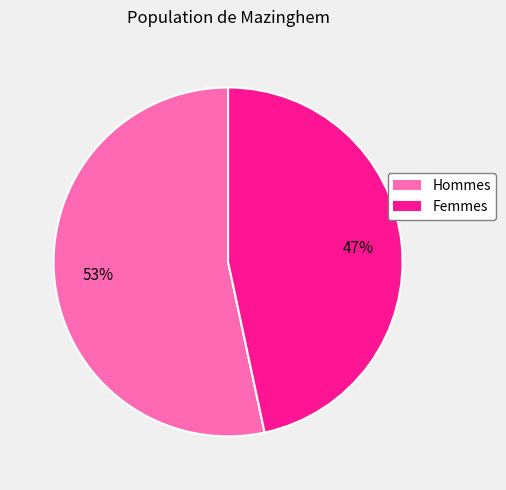

Is there any slice that represents more than half of the pie?

Yes